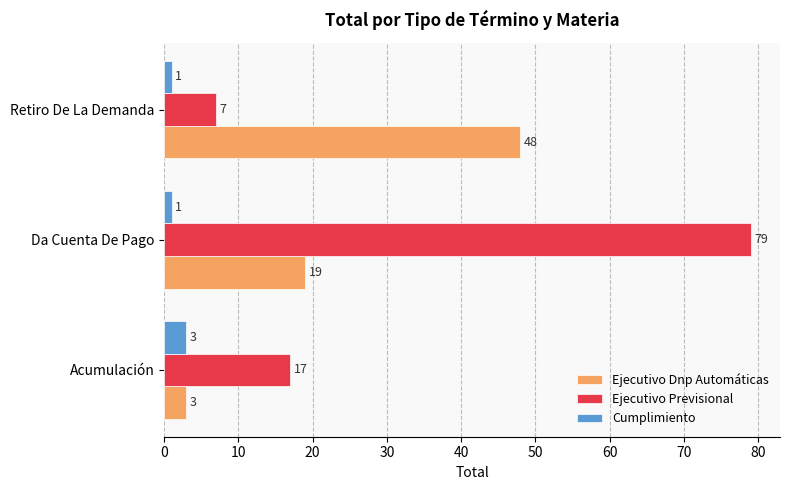

What is the spread (max minus min) of values at Da Cuenta De Pago?

78